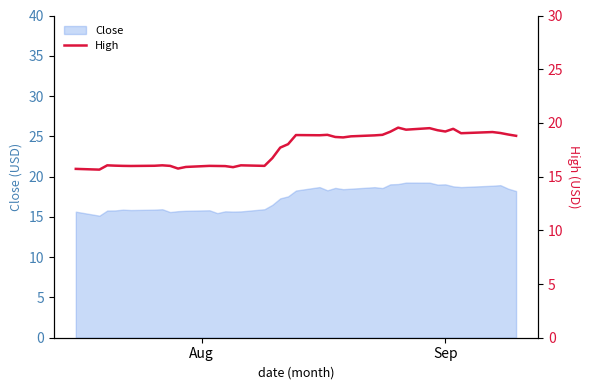

True or false: the data has more than 0 interior local peaks.

True